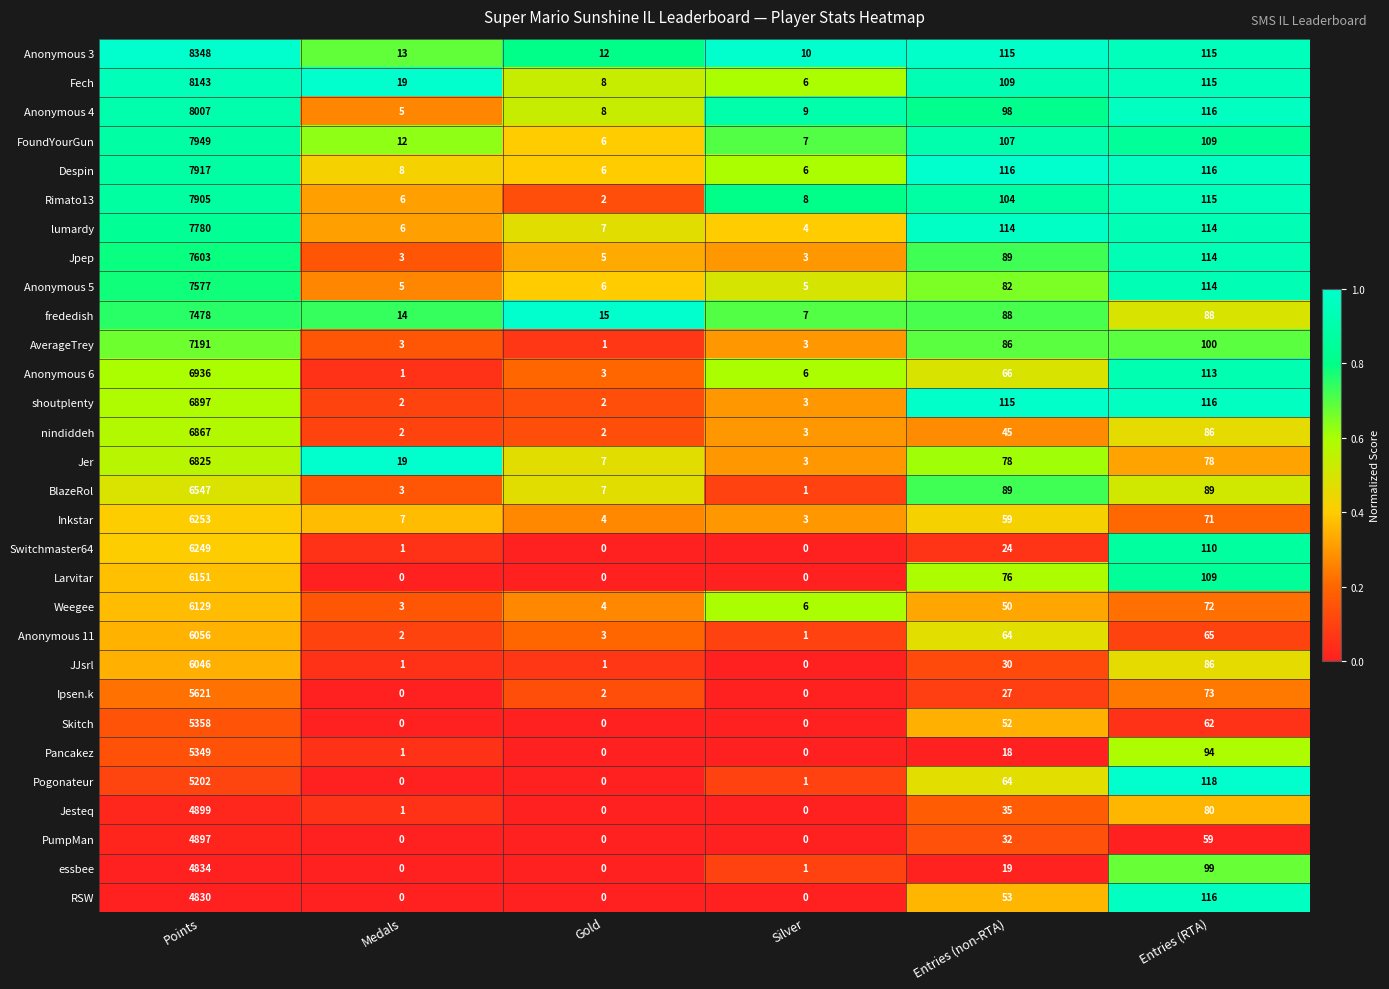

Rank the series by their maximum value, from highest to lowest.

Anonymous 3, Fech, Anonymous 4, FoundYourGun, Despin, Rimato13, lumardy, Jpep, Anonymous 5, frededish, AverageTrey, Anonymous 6, shoutplenty, nindiddeh, Jer, BlazeRol, Inkstar, Switchmaster64, Larvitar, Weegee, Anonymous 11, JJsrl, Ipsen.k, Skitch, Pancakez, Pogonateur, Jesteq, PumpMan, essbee, RSW